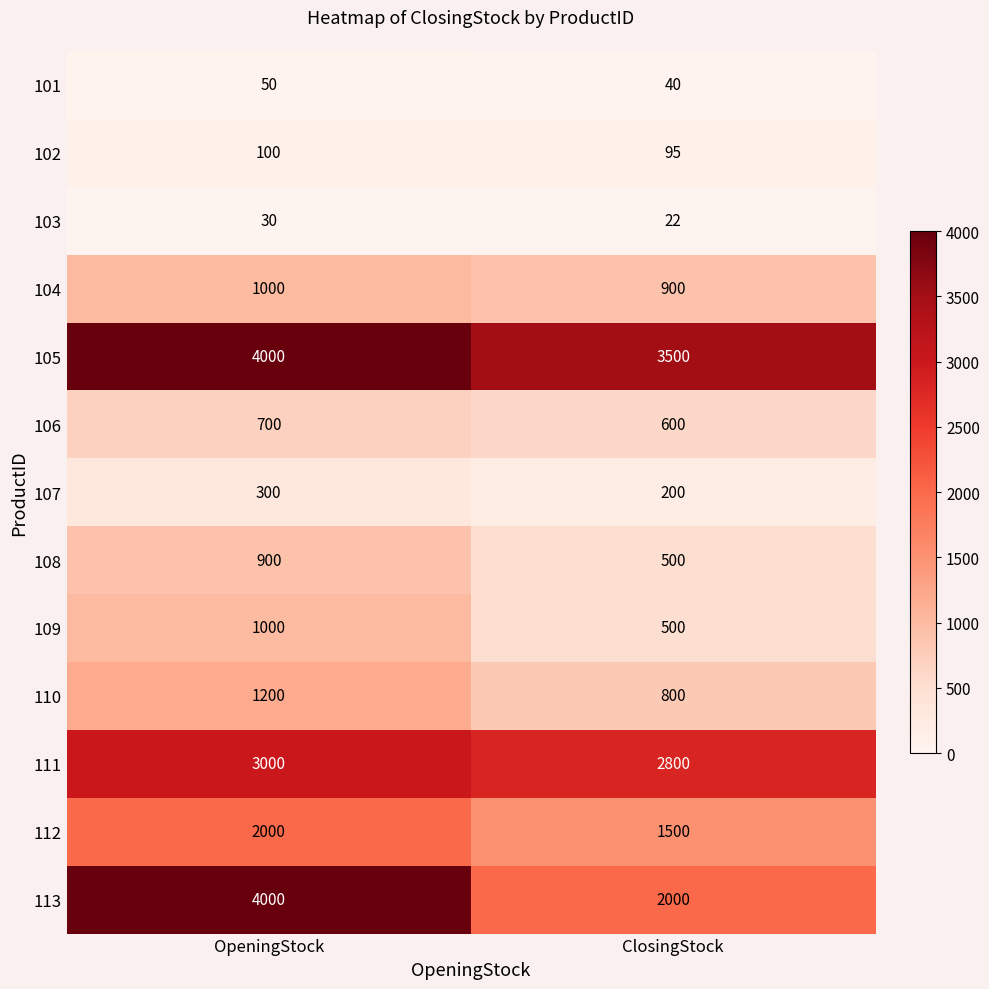

Between OpeningStock and ClosingStock, which series saw the biggest shift?

113